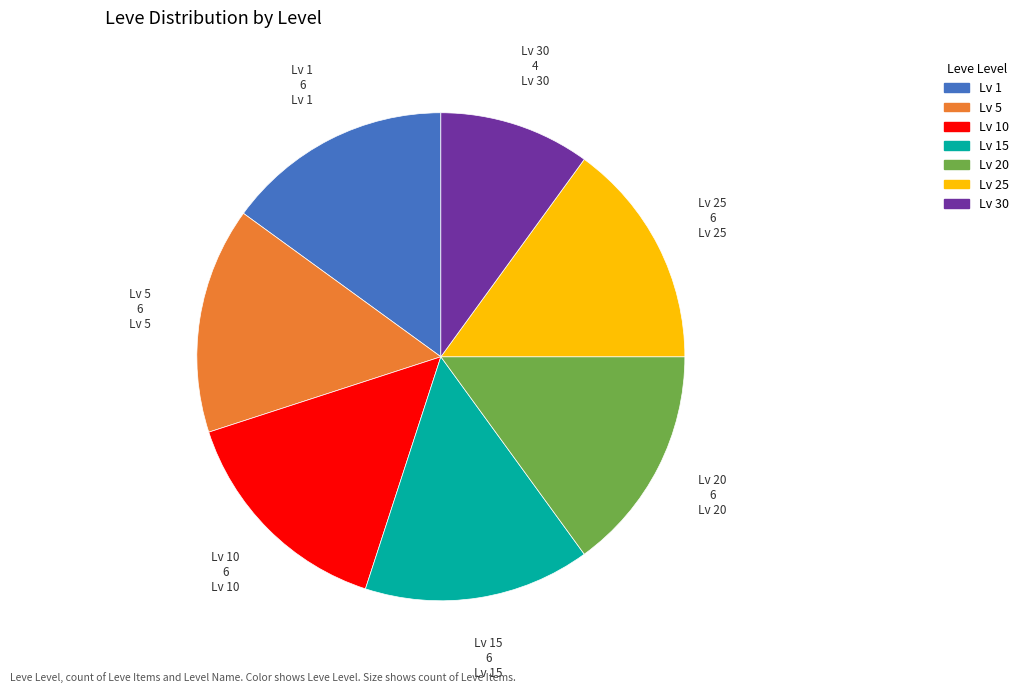

Does any single category account for the majority?

No